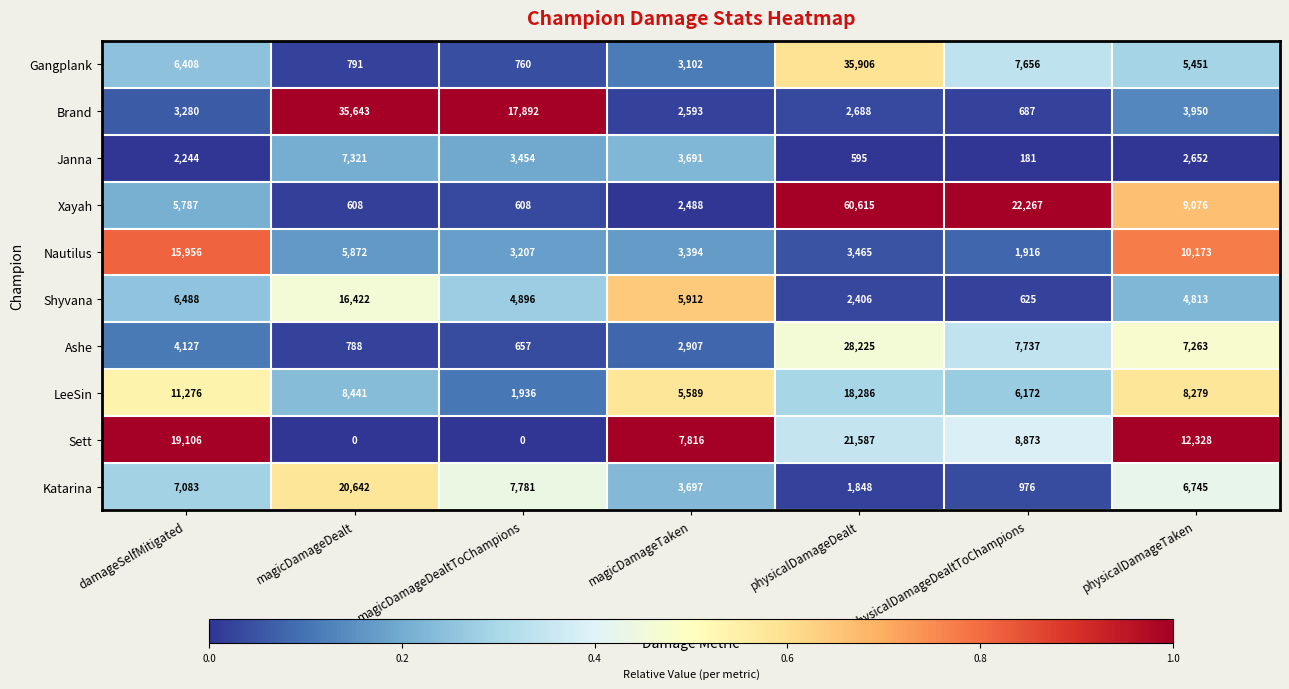

Rank the series at physicalDamageDealt from lowest to highest value.

Janna, Katarina, Shyvana, Brand, Nautilus, LeeSin, Sett, Ashe, Gangplank, Xayah